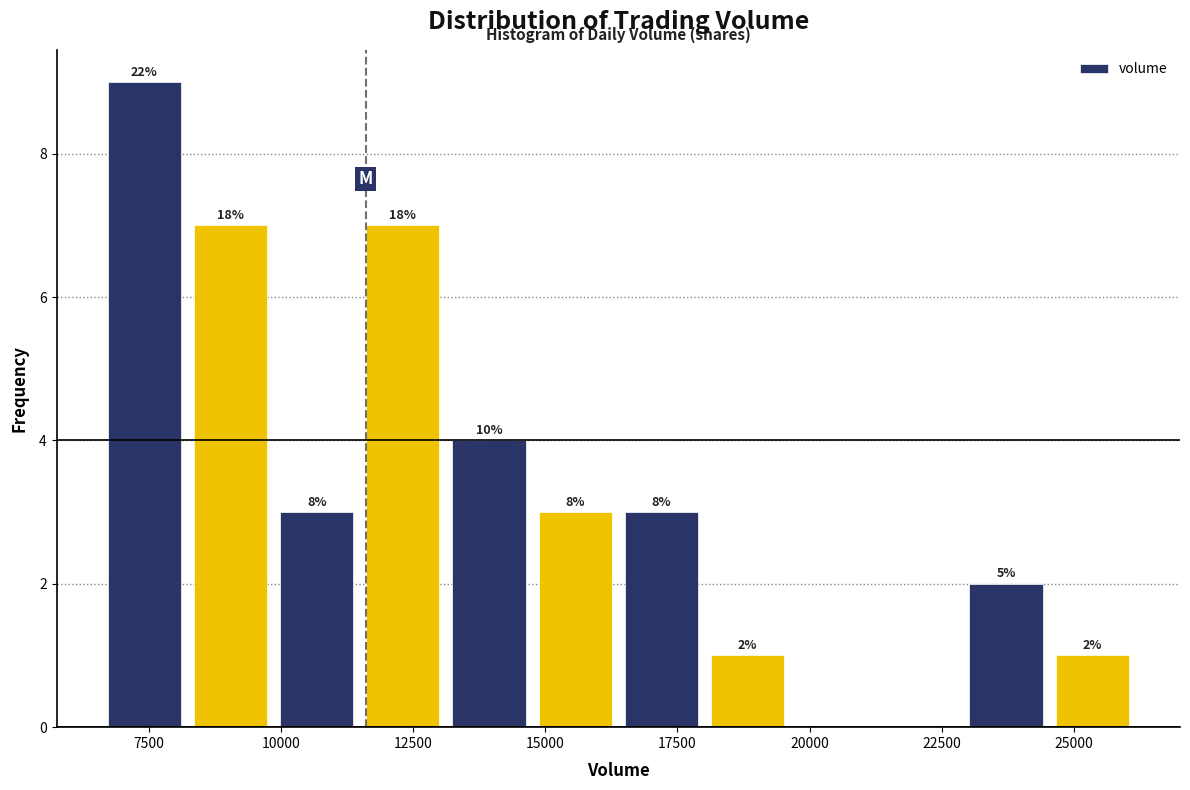

Around what value on the x-axis is the tallest bar? Give the approximate position of its centre, as read against the axis.

7500